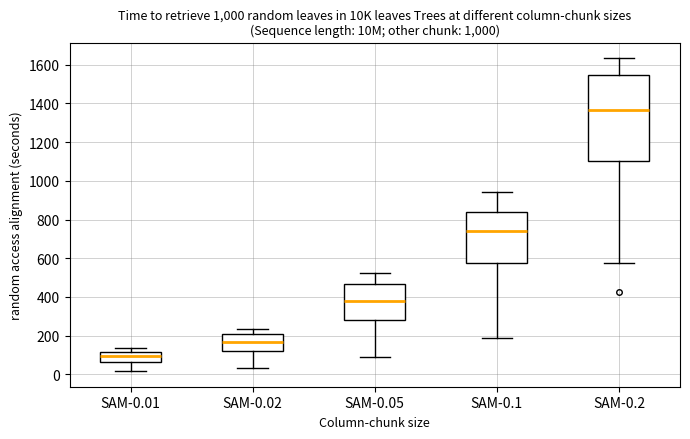

Which box is the tallest, from its lower edge to its upper edge?

SAM-0.2